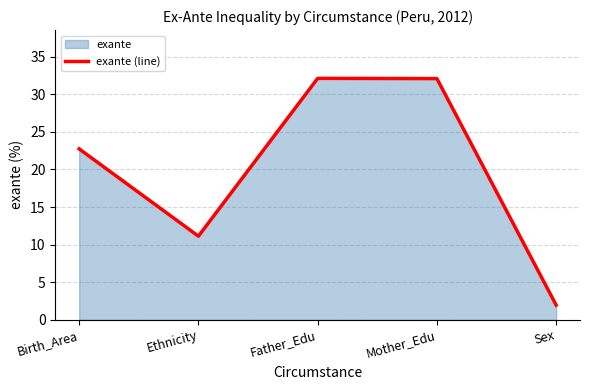

True or false: the data shows 16.6 at Ethnicity.

False